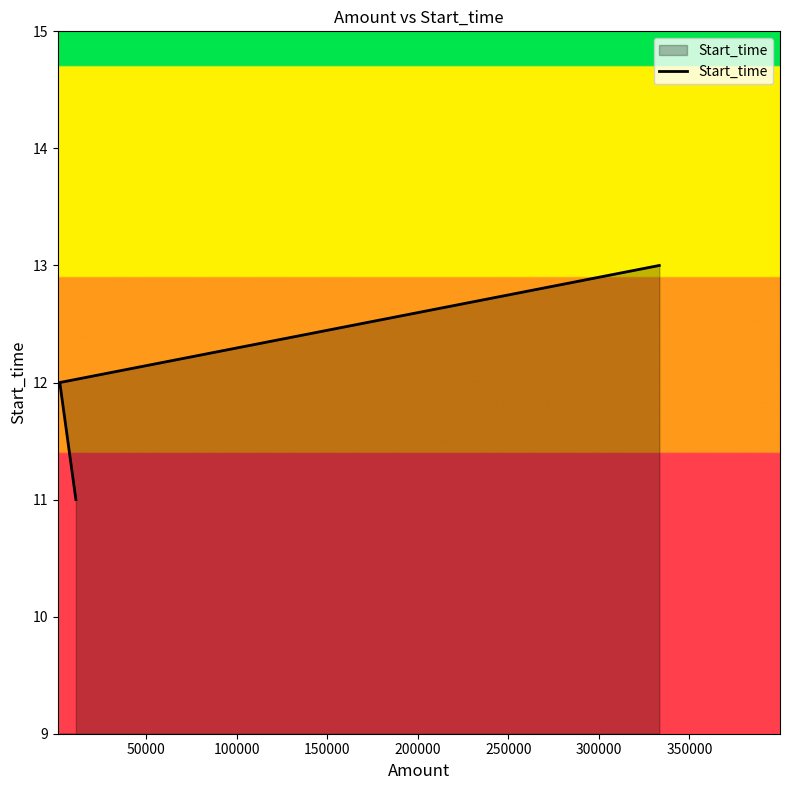

How many values are between 11 and 13?

3